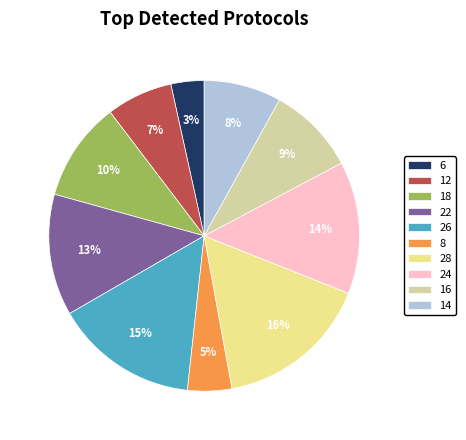

To the nearest percent, what is the combined percentage of 16 and 8?

14%